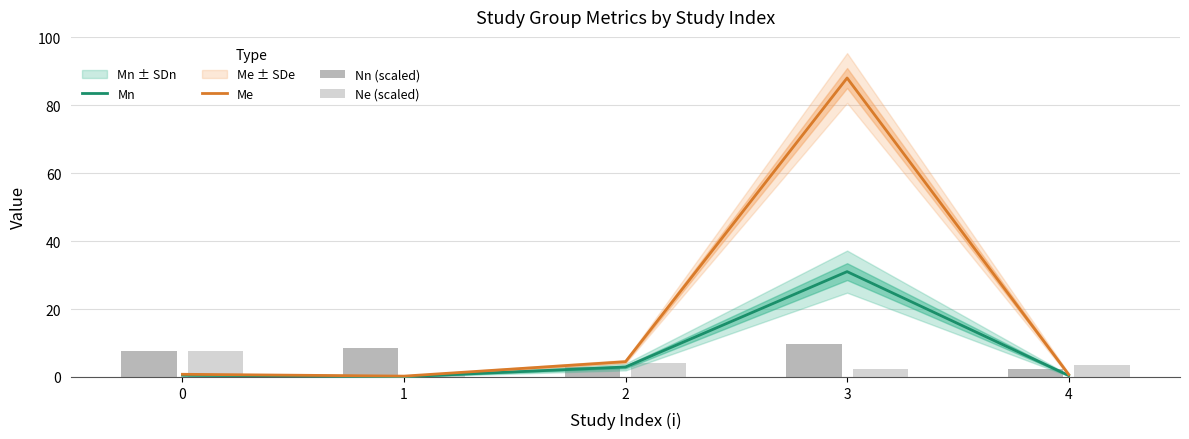

Is the value of Mn at 3 greater than the value of Nn (scaled) at 3?

Yes